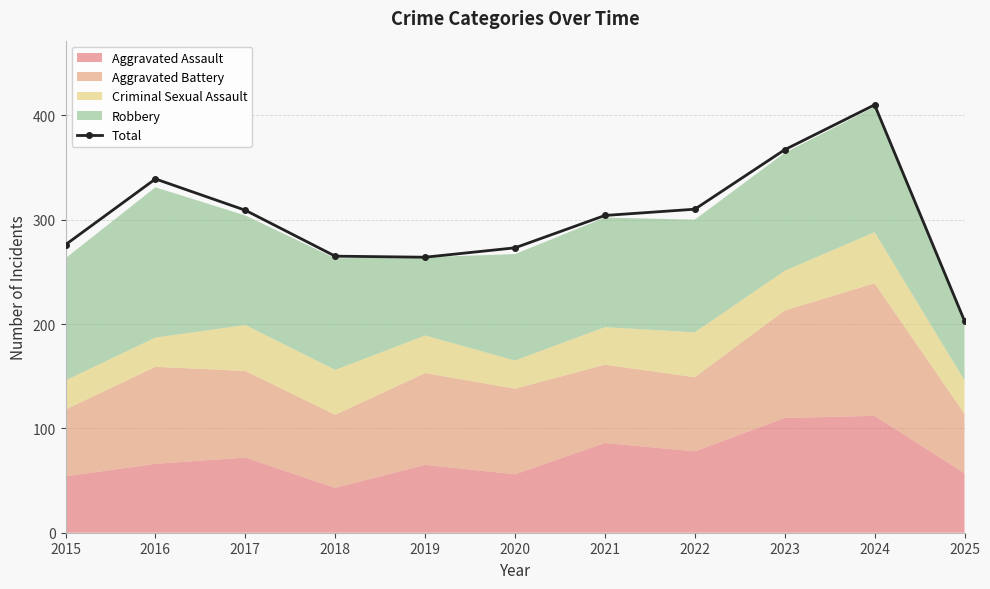

Which has a higher value, 2015 or 2020?

2015